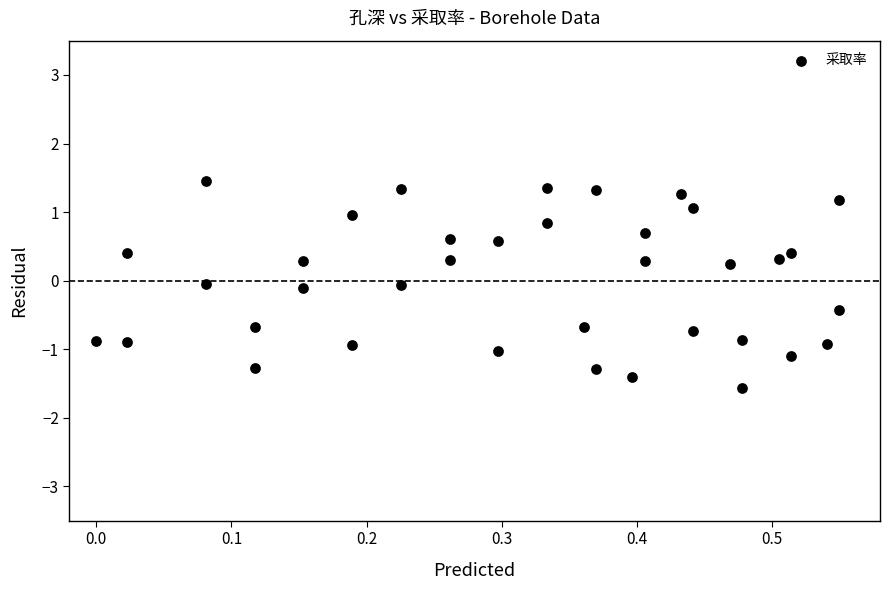

What is the range of Y values (max minus min)?

3.0